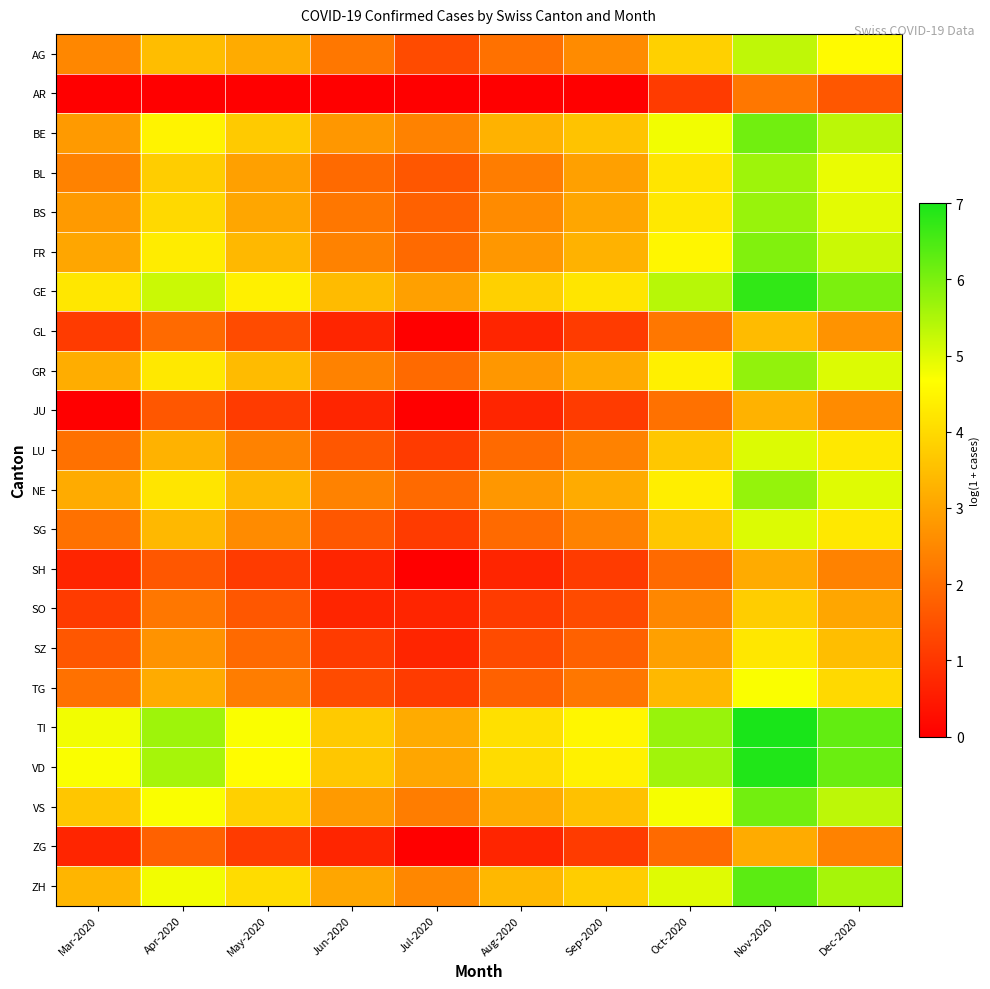

Reading right to left, what are all the values shown in this chart?

AG: Dec-2020=4.6	Nov-2020=5.3	Oct-2020=3.8	Sep-2020=2.6	Aug-2020=2.1	Jul-2020=1.4	Jun-2020=2.2	May-2020=3.1	Apr-2020=3.5	Mar-2020=2.5
AR: Dec-2020=1.6	Nov-2020=2.2	Oct-2020=1.1	Sep-2020=0.0	Aug-2020=0.0	Jul-2020=0.0	Jun-2020=0.0	May-2020=0.0	Apr-2020=0.0	Mar-2020=0.0
BE: Dec-2020=5.4	Nov-2020=6.1	Oct-2020=4.8	Sep-2020=3.6	Aug-2020=3.3	Jul-2020=2.4	Jun-2020=2.8	May-2020=3.7	Apr-2020=4.5	Mar-2020=2.8
BL: Dec-2020=4.9	Nov-2020=5.6	Oct-2020=4.2	Sep-2020=2.9	Aug-2020=2.3	Jul-2020=1.6	Jun-2020=1.9	May-2020=2.9	Apr-2020=3.8	Mar-2020=2.4
BS: Dec-2020=4.9	Nov-2020=5.7	Oct-2020=4.3	Sep-2020=3.0	Aug-2020=2.6	Jul-2020=1.8	Jun-2020=2.2	May-2020=3.0	Apr-2020=4.0	Mar-2020=2.8
FR: Dec-2020=5.2	Nov-2020=5.9	Oct-2020=4.5	Sep-2020=3.3	Aug-2020=2.8	Jul-2020=1.9	Jun-2020=2.4	May-2020=3.4	Apr-2020=4.3	Mar-2020=3.0
GE: Dec-2020=6.0	Nov-2020=6.7	Oct-2020=5.4	Sep-2020=4.2	Aug-2020=3.8	Jul-2020=2.9	Jun-2020=3.4	May-2020=4.4	Apr-2020=5.2	Mar-2020=4.2
GL: Dec-2020=2.7	Nov-2020=3.4	Oct-2020=2.2	Sep-2020=1.1	Aug-2020=0.7	Jul-2020=0.0	Jun-2020=0.7	May-2020=1.4	Apr-2020=1.9	Mar-2020=1.1
GR: Dec-2020=5.0	Nov-2020=5.8	Oct-2020=4.4	Sep-2020=3.1	Aug-2020=2.8	Jul-2020=1.9	Jun-2020=2.4	May-2020=3.4	Apr-2020=4.3	Mar-2020=3.2
JU: Dec-2020=2.6	Nov-2020=3.3	Oct-2020=2.1	Sep-2020=1.1	Aug-2020=0.7	Jul-2020=0.0	Jun-2020=0.7	May-2020=1.1	Apr-2020=1.6	Mar-2020=0.0
LU: Dec-2020=4.3	Nov-2020=5.0	Oct-2020=3.7	Sep-2020=2.4	Aug-2020=1.9	Jul-2020=1.1	Jun-2020=1.6	May-2020=2.4	Apr-2020=3.3	Mar-2020=2.1
NE: Dec-2020=5.0	Nov-2020=5.7	Oct-2020=4.4	Sep-2020=3.1	Aug-2020=2.8	Jul-2020=1.9	Jun-2020=2.4	May-2020=3.4	Apr-2020=4.2	Mar-2020=3.1
SG: Dec-2020=4.3	Nov-2020=5.0	Oct-2020=3.7	Sep-2020=2.4	Aug-2020=1.9	Jul-2020=1.1	Jun-2020=1.6	May-2020=2.6	Apr-2020=3.4	Mar-2020=2.1
SH: Dec-2020=2.4	Nov-2020=3.1	Oct-2020=1.9	Sep-2020=1.1	Aug-2020=0.7	Jul-2020=0.0	Jun-2020=0.7	May-2020=1.1	Apr-2020=1.6	Mar-2020=0.7
SO: Dec-2020=3.0	Nov-2020=3.8	Oct-2020=2.5	Sep-2020=1.4	Aug-2020=1.1	Jul-2020=0.7	Jun-2020=0.7	May-2020=1.6	Apr-2020=2.2	Mar-2020=1.1
SZ: Dec-2020=3.5	Nov-2020=4.2	Oct-2020=2.9	Sep-2020=1.8	Aug-2020=1.4	Jul-2020=0.7	Jun-2020=1.1	May-2020=1.9	Apr-2020=2.7	Mar-2020=1.6
TG: Dec-2020=4.0	Nov-2020=4.7	Oct-2020=3.4	Sep-2020=2.2	Aug-2020=1.8	Jul-2020=1.1	Jun-2020=1.4	May-2020=2.3	Apr-2020=3.1	Mar-2020=2.1
TI: Dec-2020=6.3	Nov-2020=7.0	Oct-2020=5.7	Sep-2020=4.5	Aug-2020=4.1	Jul-2020=3.1	Jun-2020=3.7	May-2020=4.7	Apr-2020=5.6	Mar-2020=4.8
VD: Dec-2020=6.2	Nov-2020=6.9	Oct-2020=5.6	Sep-2020=4.4	Aug-2020=4.0	Jul-2020=3.0	Jun-2020=3.7	May-2020=4.6	Apr-2020=5.6	Mar-2020=4.7
VS: Dec-2020=5.3	Nov-2020=6.1	Oct-2020=4.8	Sep-2020=3.6	Aug-2020=3.1	Jul-2020=2.3	Jun-2020=2.8	May-2020=3.8	Apr-2020=4.7	Mar-2020=3.6
ZG: Dec-2020=2.4	Nov-2020=3.1	Oct-2020=1.9	Sep-2020=1.1	Aug-2020=0.7	Jul-2020=0.0	Jun-2020=0.7	May-2020=1.1	Apr-2020=1.8	Mar-2020=0.7
ZH: Dec-2020=5.6	Nov-2020=6.3	Oct-2020=5.0	Sep-2020=3.8	Aug-2020=3.4	Jul-2020=2.5	Jun-2020=3.0	May-2020=4.0	Apr-2020=4.8	Mar-2020=3.3